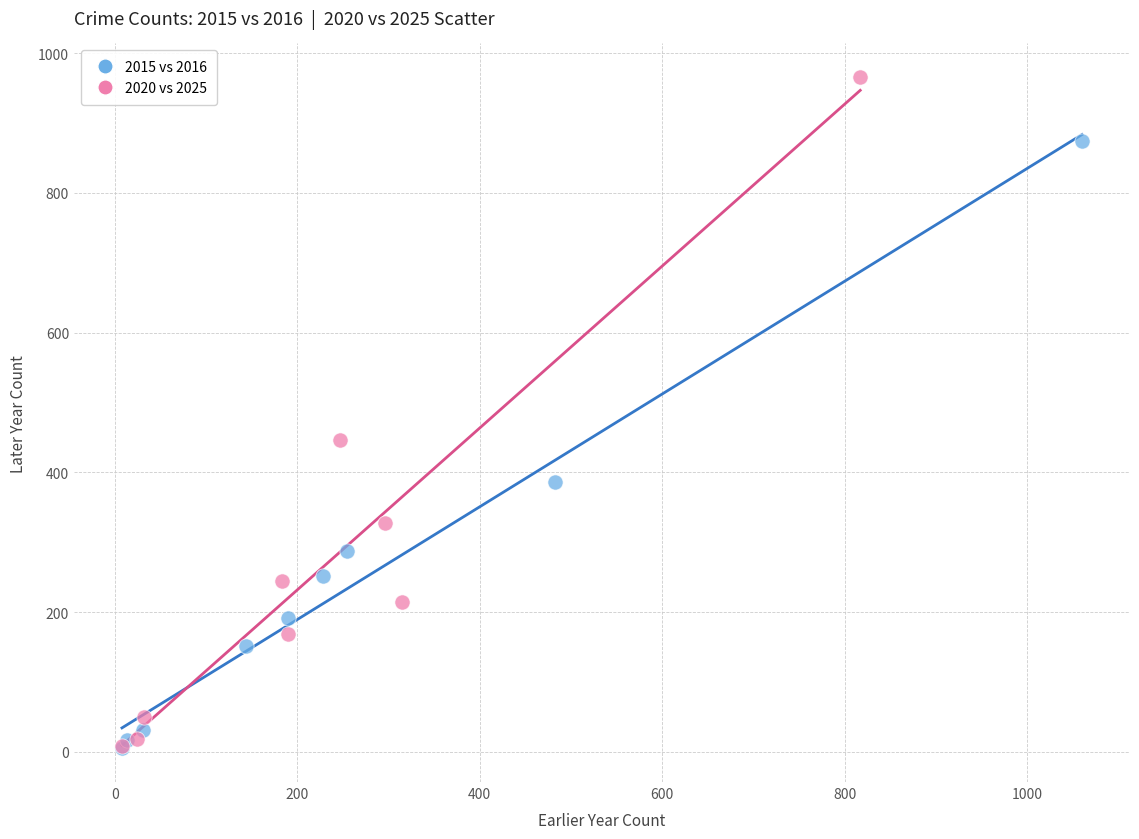

Which series has the largest Y range (max minus min)?

2020 vs 2025